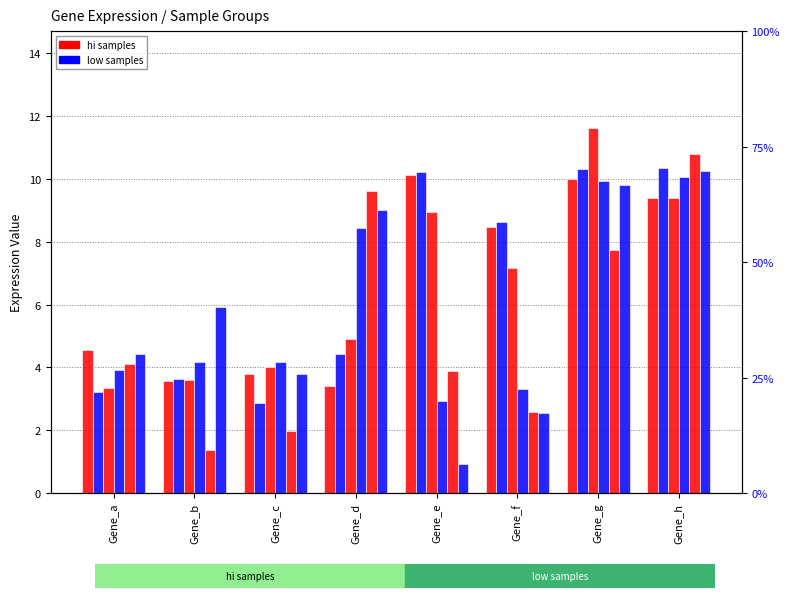

What is the spread (max minus min) of values at Gene_f?

6.1